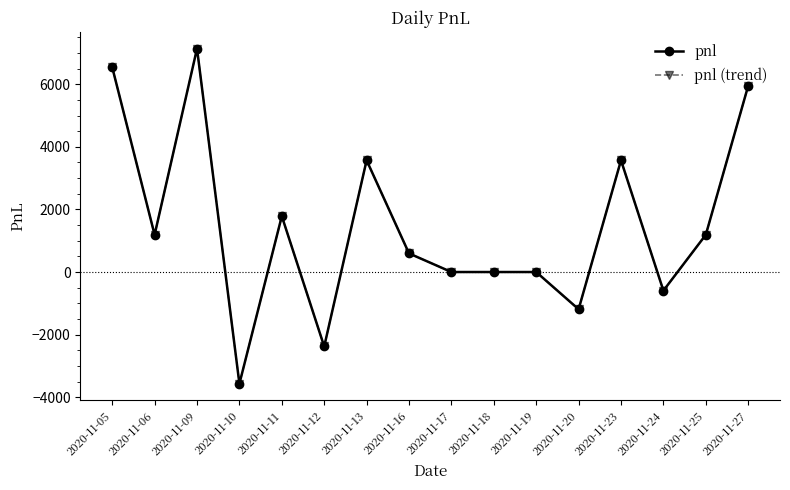

At which category does the chart reach its minimum across all series?

2020-11-10